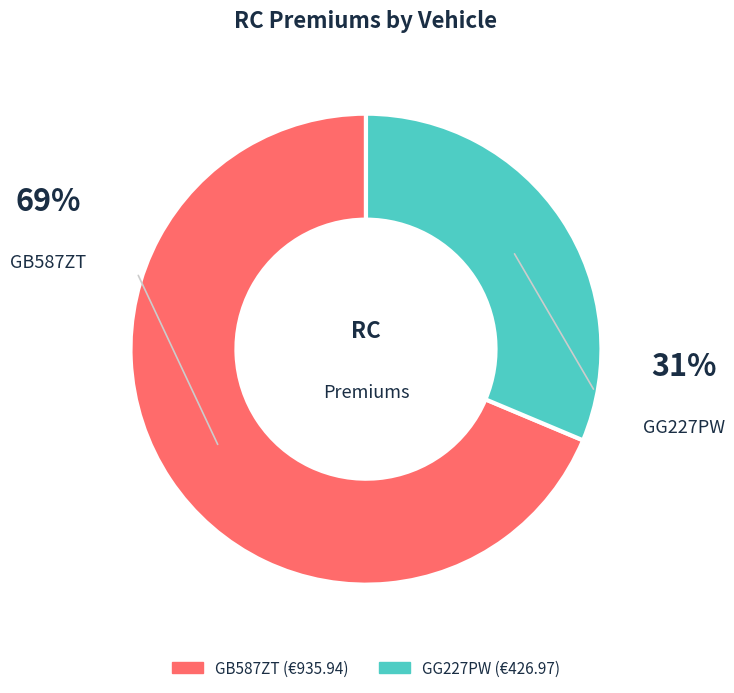

Count the number of slices in the pie.

2